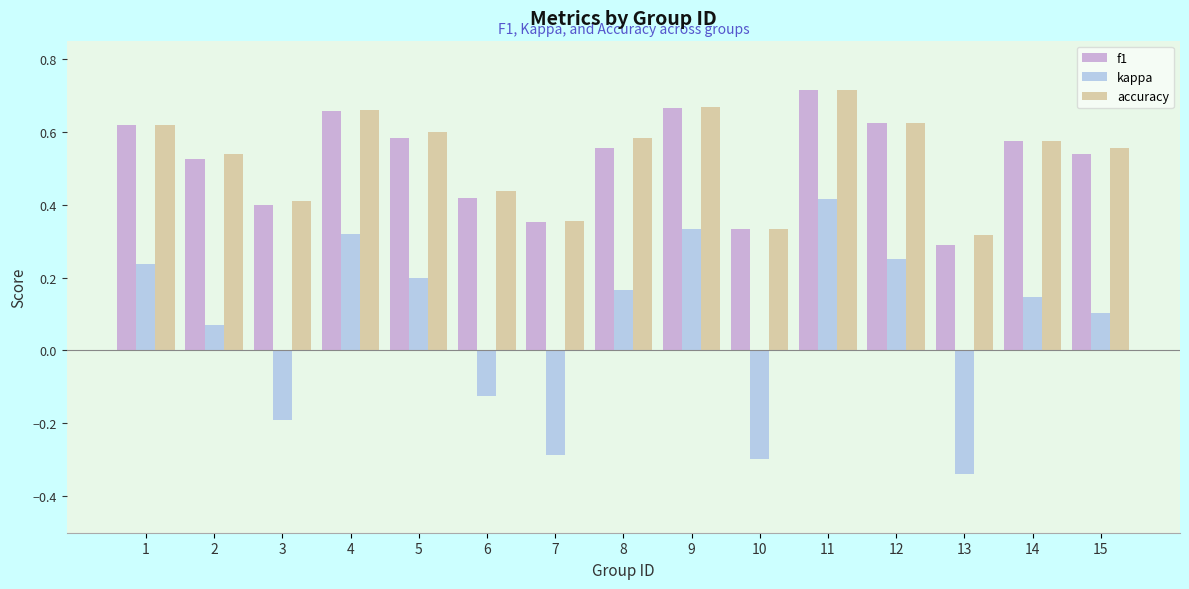

The value of kappa at 14 is 0.0. True or false?

False